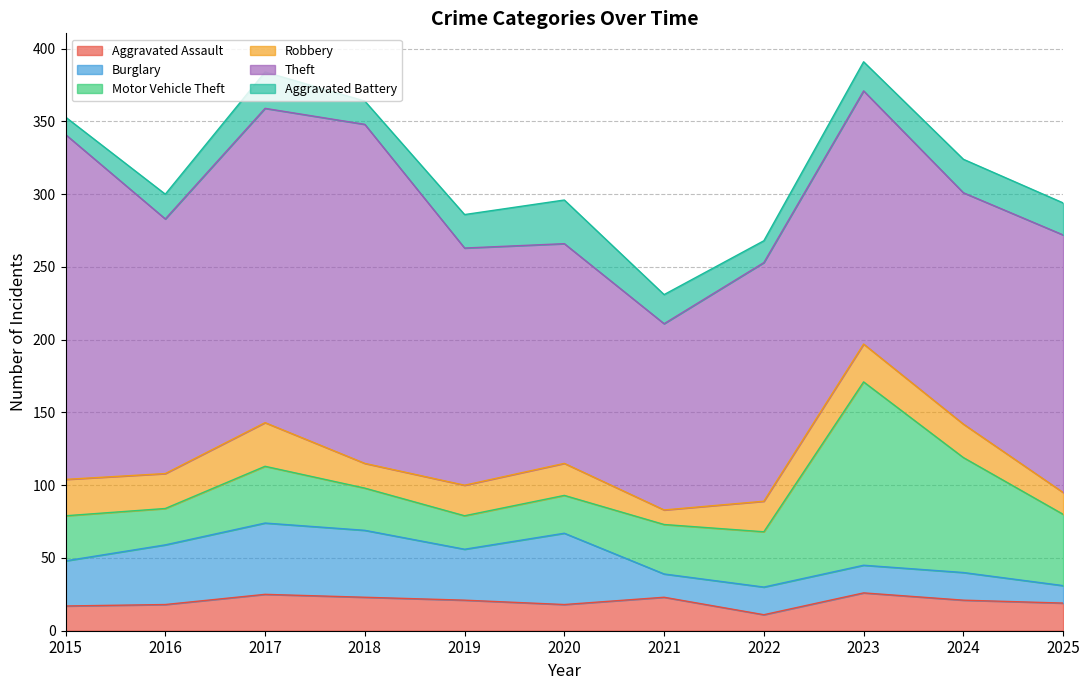

At how many categories does at least one series exceed 57?

11